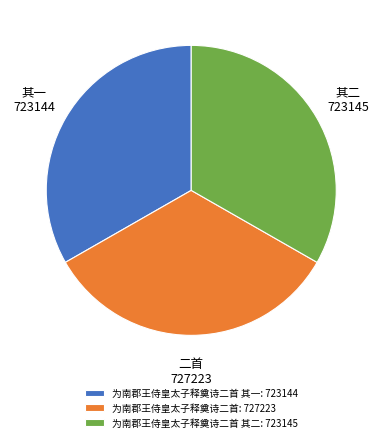

Combined, do 为南郡王侍皇太子释奠诗二首: 727223 and 为南郡王侍皇太子释奠诗二首 其二: 723145 account for over 50%?

Yes